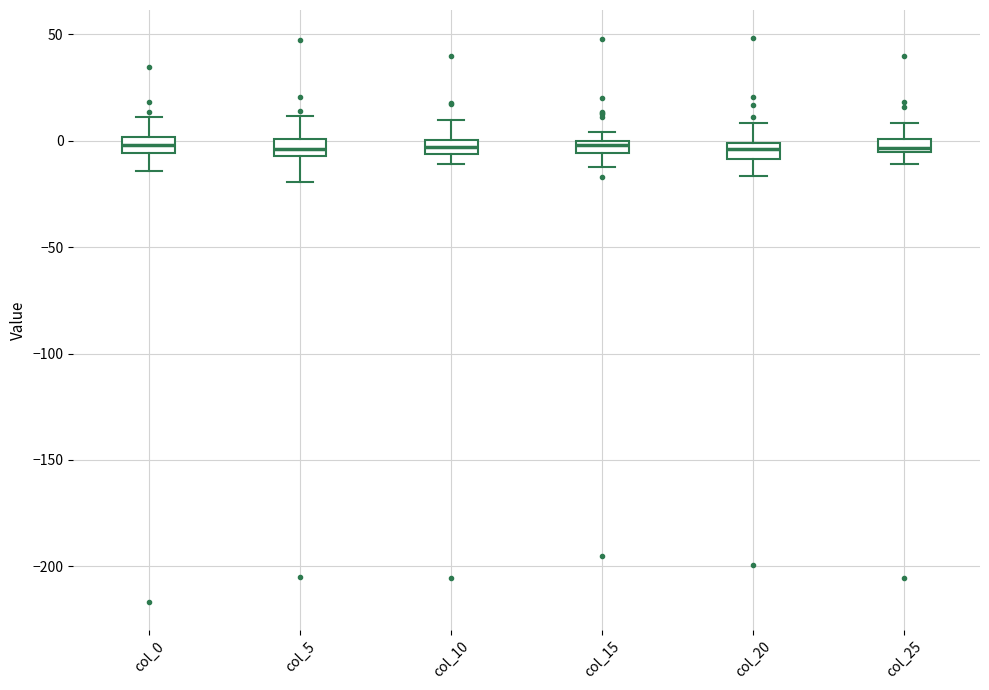

Where is the upper edge of the box for col_10 on the y-axis? The values are not printed on the chart, so give them approximately, as read against the axis.

0